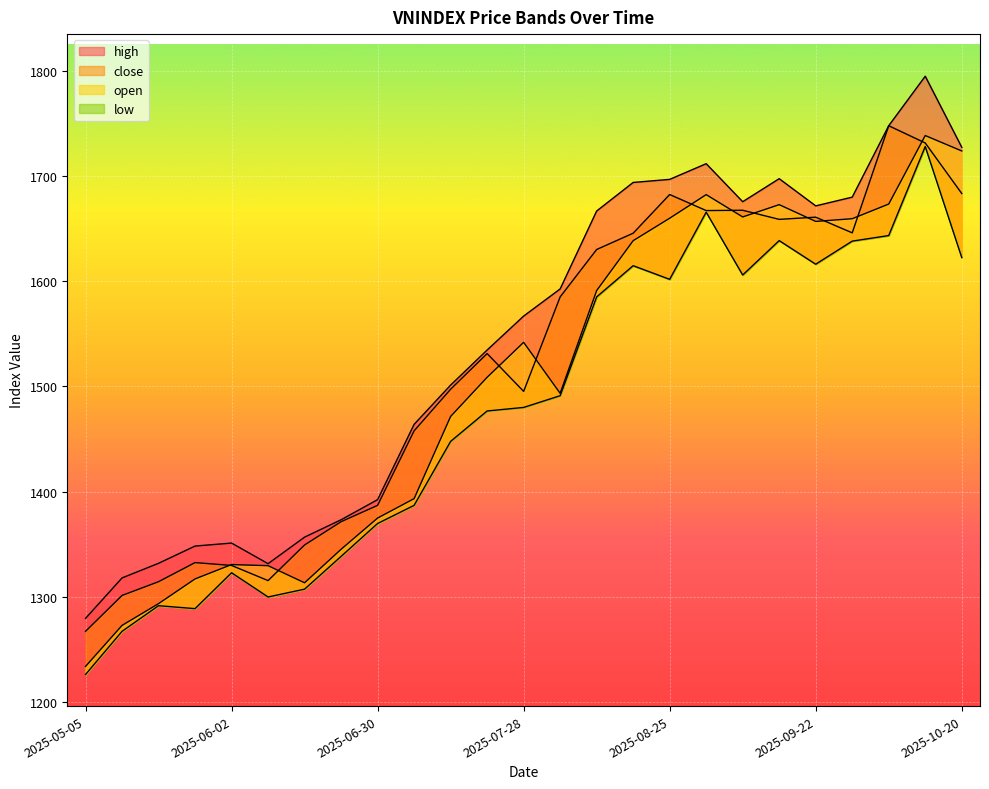

What is the label of the 13th point from the left?

2025-07-28